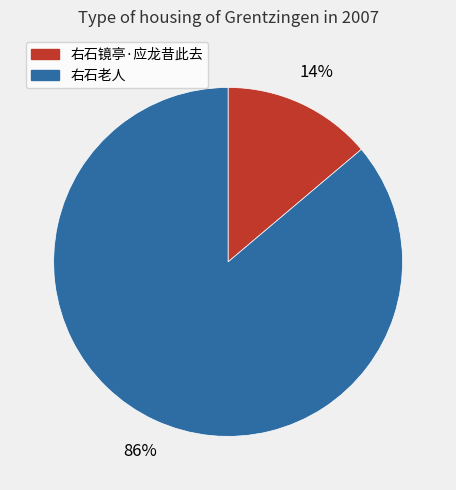

Rank the categories by value from lowest to highest.

右石镜亭·应龙昔此去, 右石老人